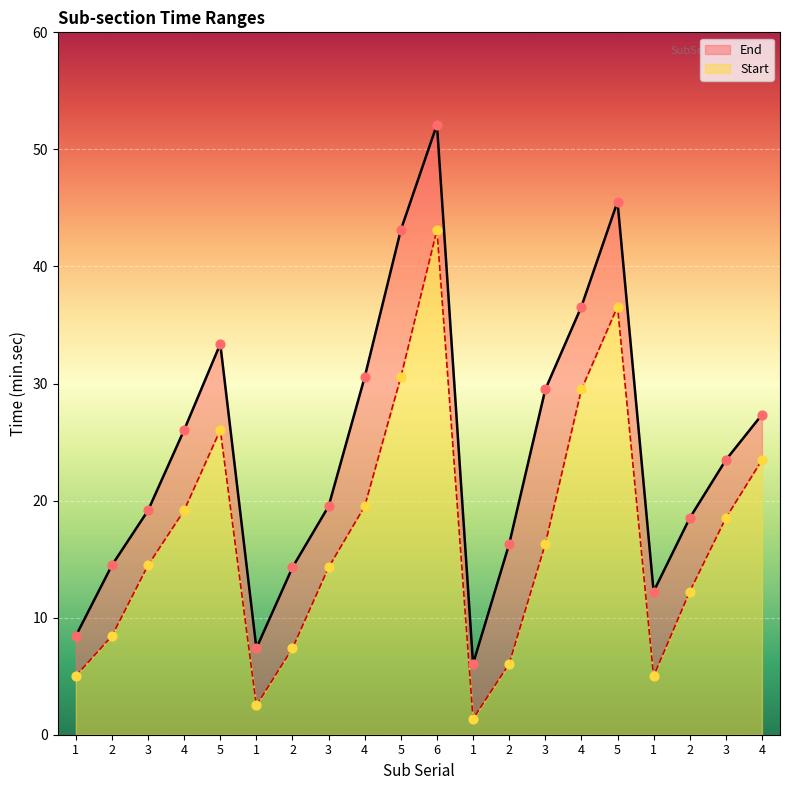

Which series has the widest spread of Y values?

End